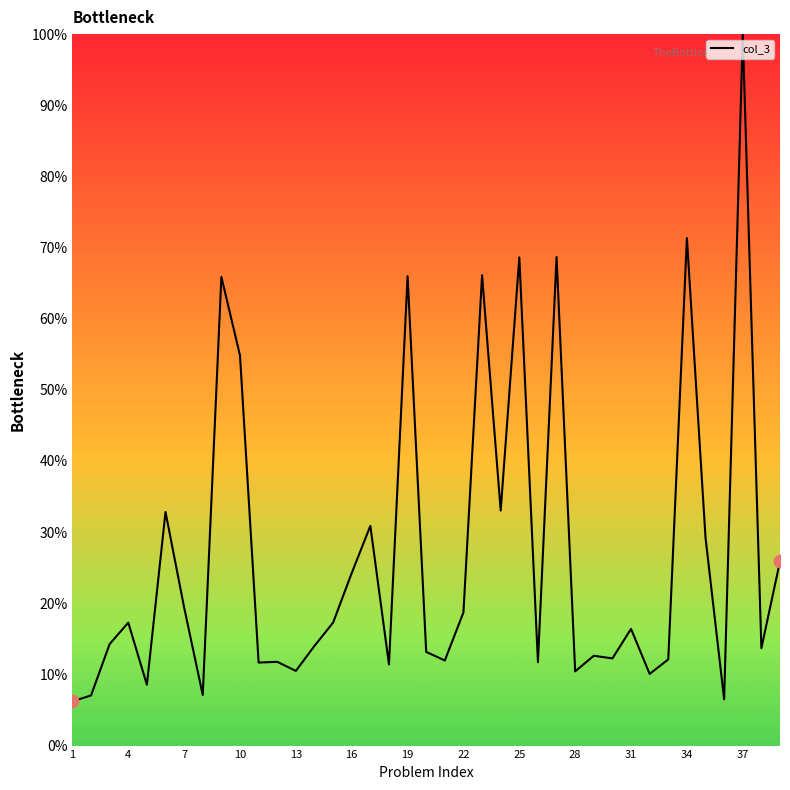

What is the difference between the maximum and minimum values?

93.8